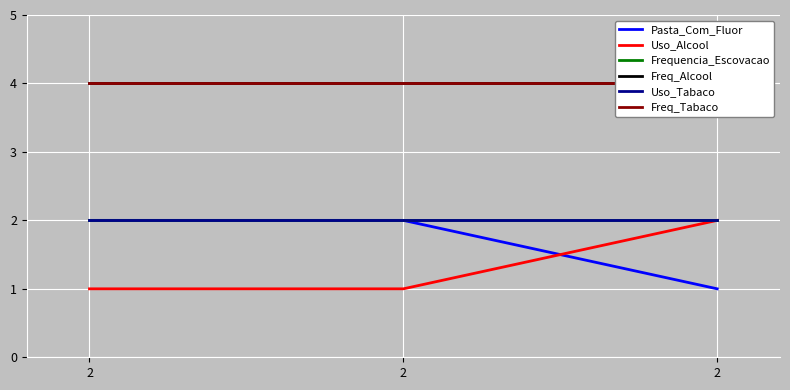

Which has a higher value, 2 or 2?

2